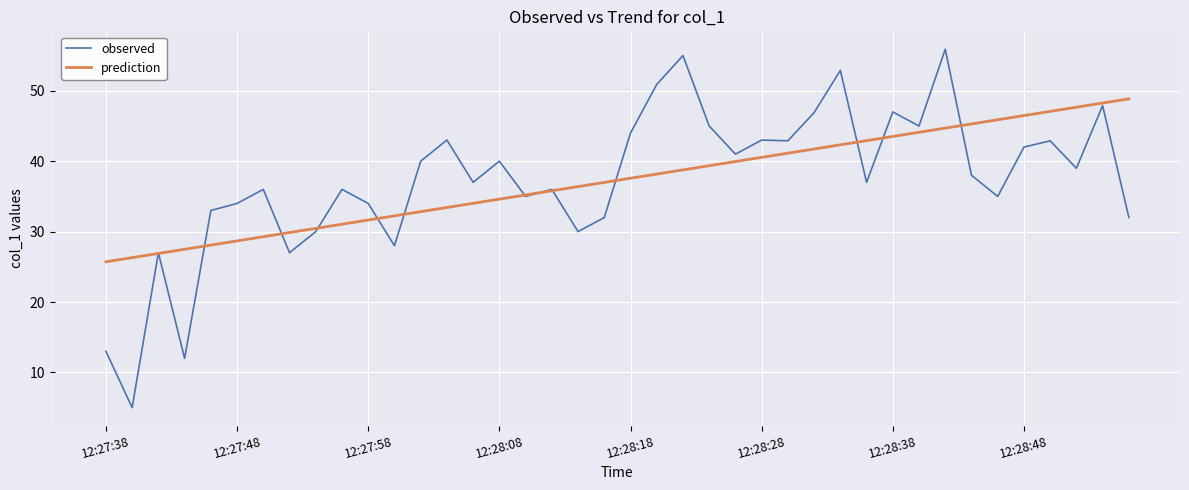

Rank the series by their maximum value, from lowest to highest.

prediction, observed